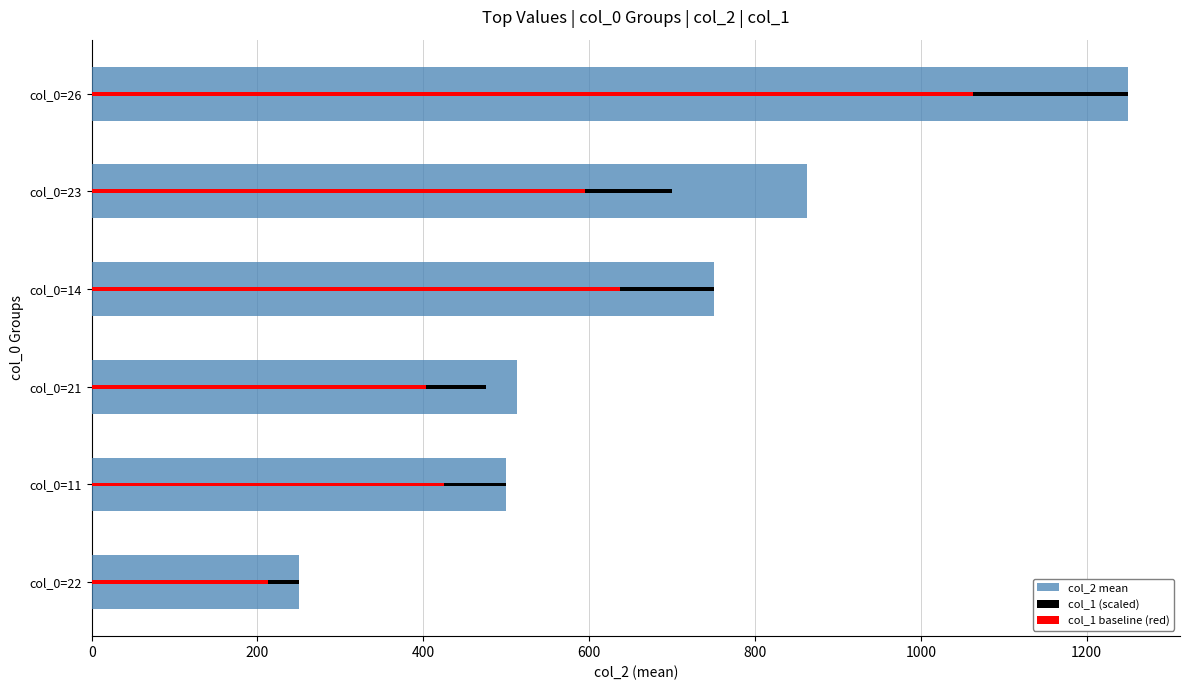

Between col_0=21 and col_0=14, which series saw the biggest shift?

col_1 (scaled)